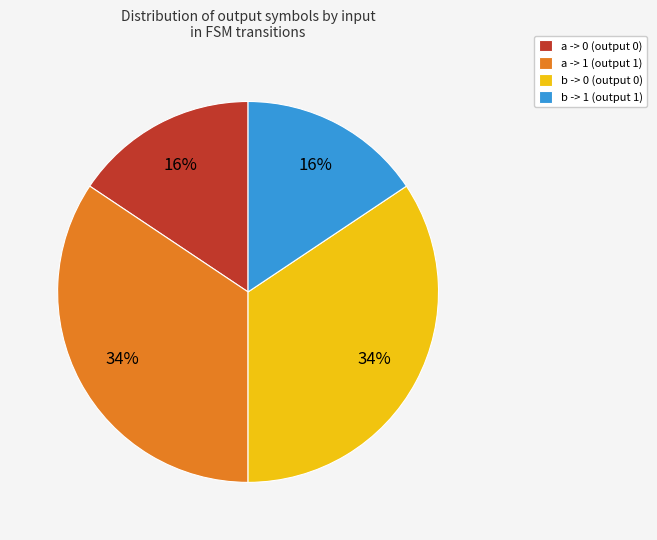

Is it true that b -> 1 (output 1) is 16% of the pie?

True